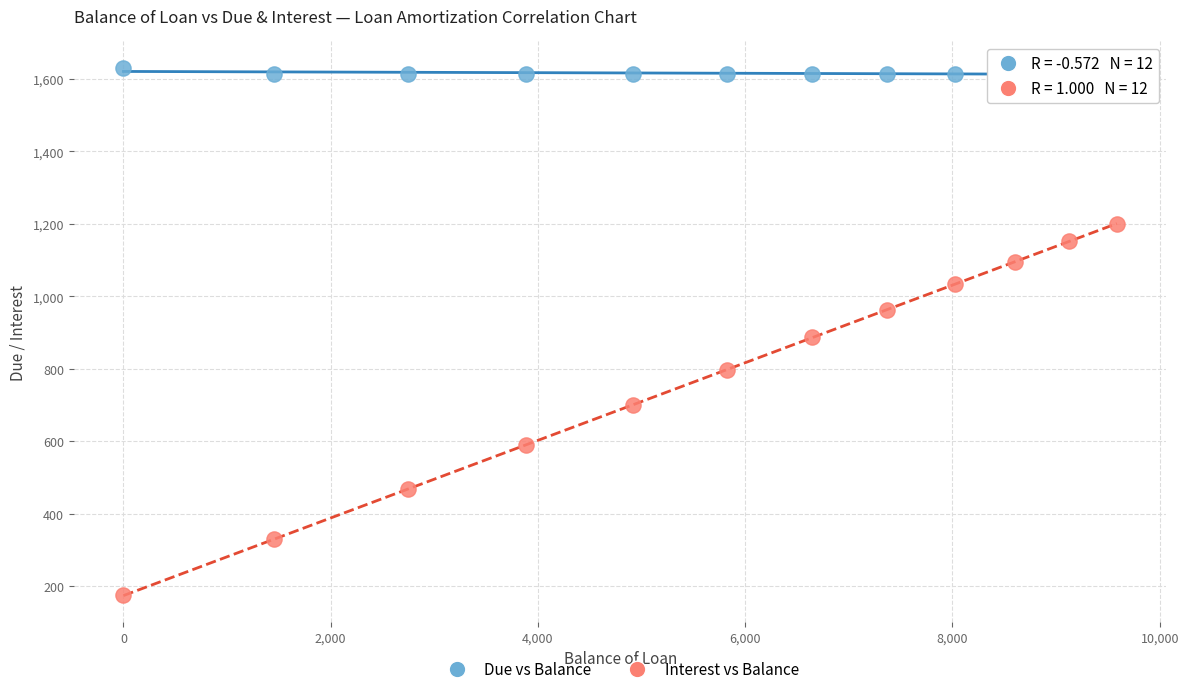

Which series has the widest spread of Y values?

Interest vs Balance